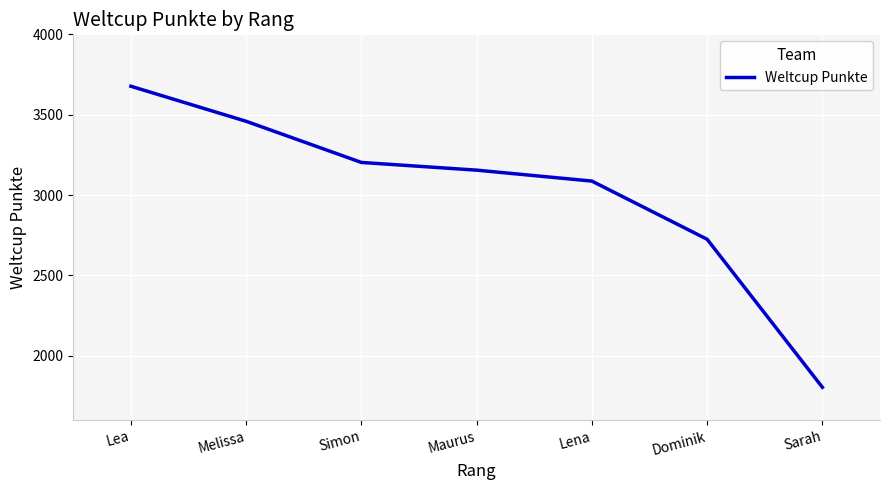

How many series are shown in this chart?

1